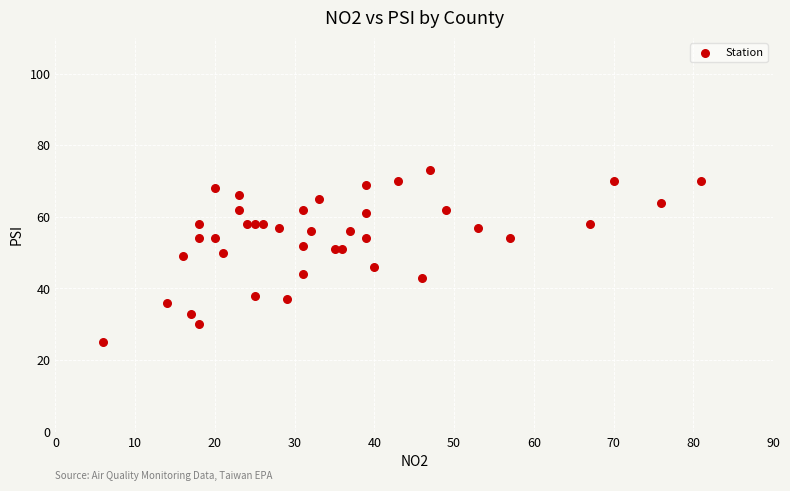

What is the range of X values (max minus min)?

75